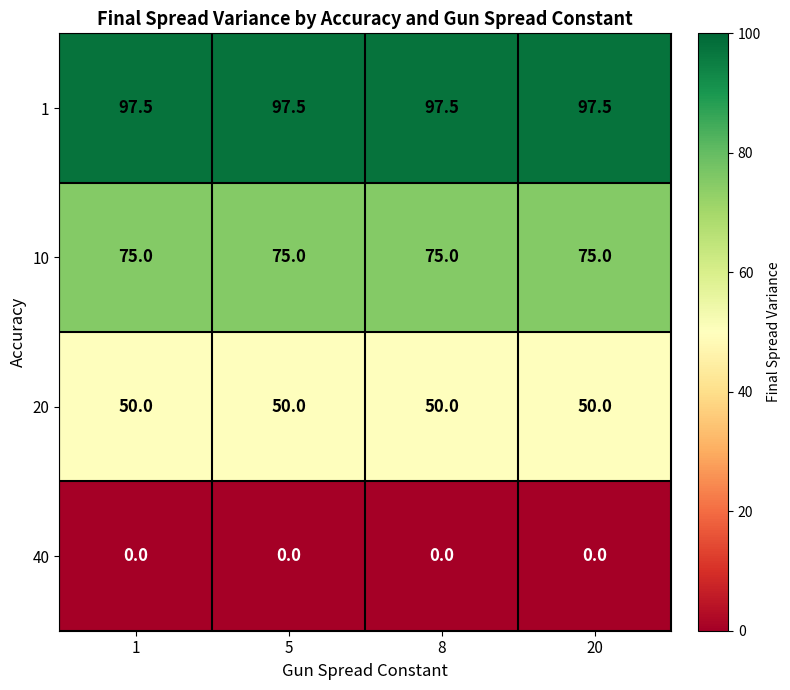

List the series in order of their peak value, lowest first.

40, 20, 10, 1